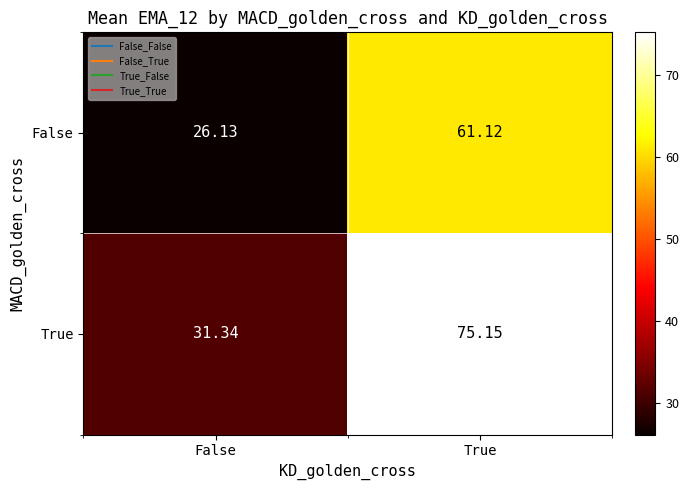

Rank the series by their maximum value, from lowest to highest.

False, True